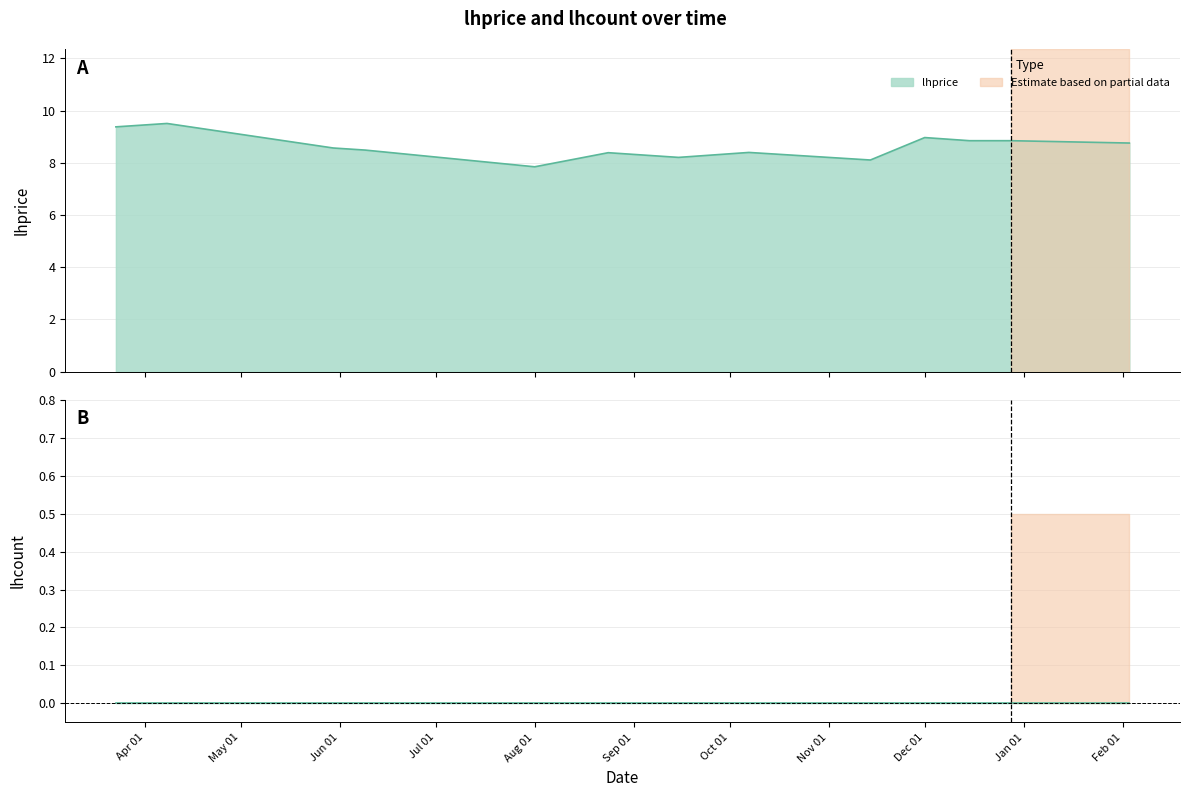

The chart shows a value of 2.0 at 2022-12-15. True or false?

False